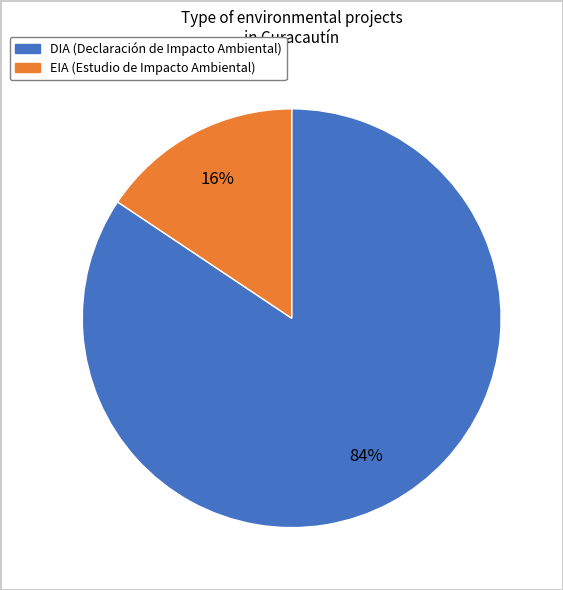

Do DIA and EIA together represent more than half of the pie?

Yes